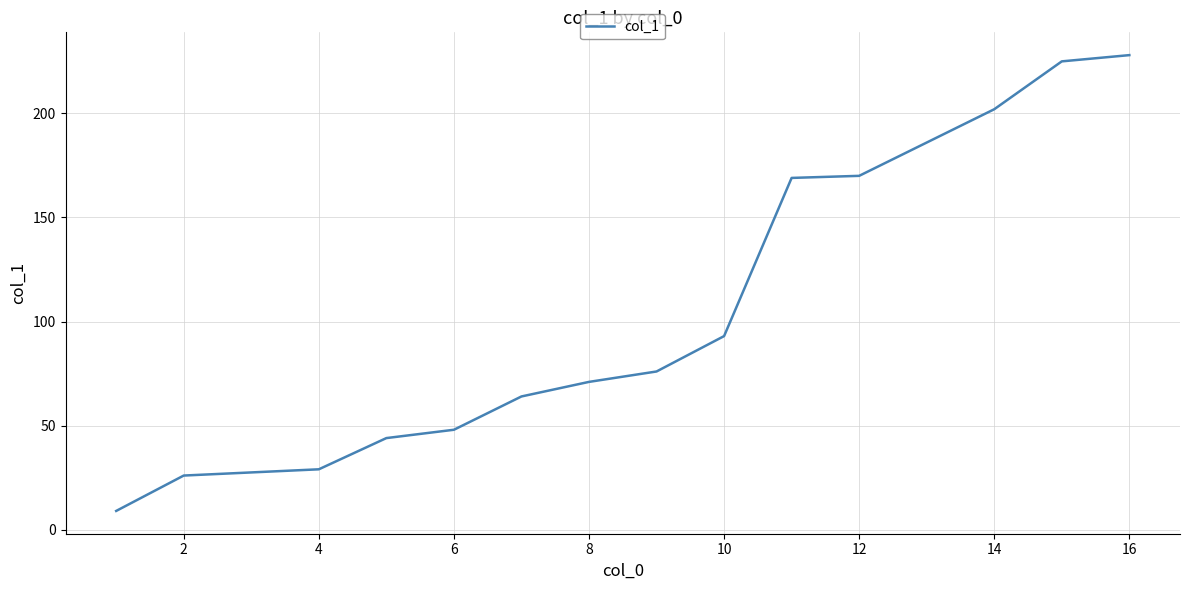

Is this an area chart (filled region under the line)?

No